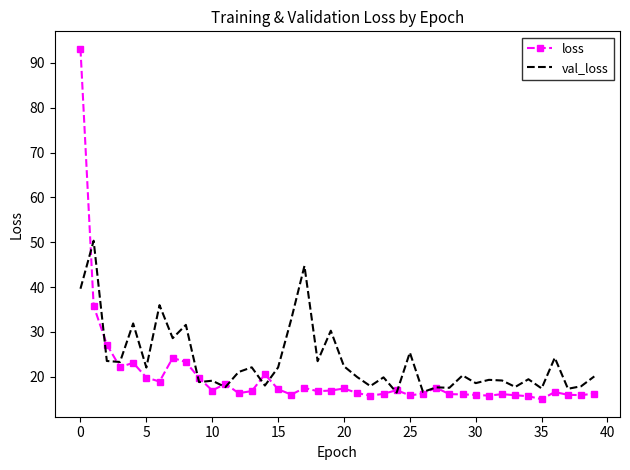

Which series has the largest range (max minus min)?

loss